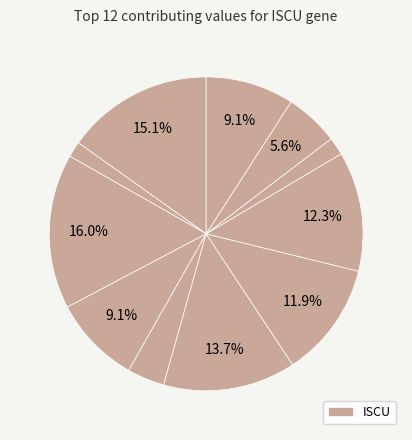

How many segments does this pie chart have?

11